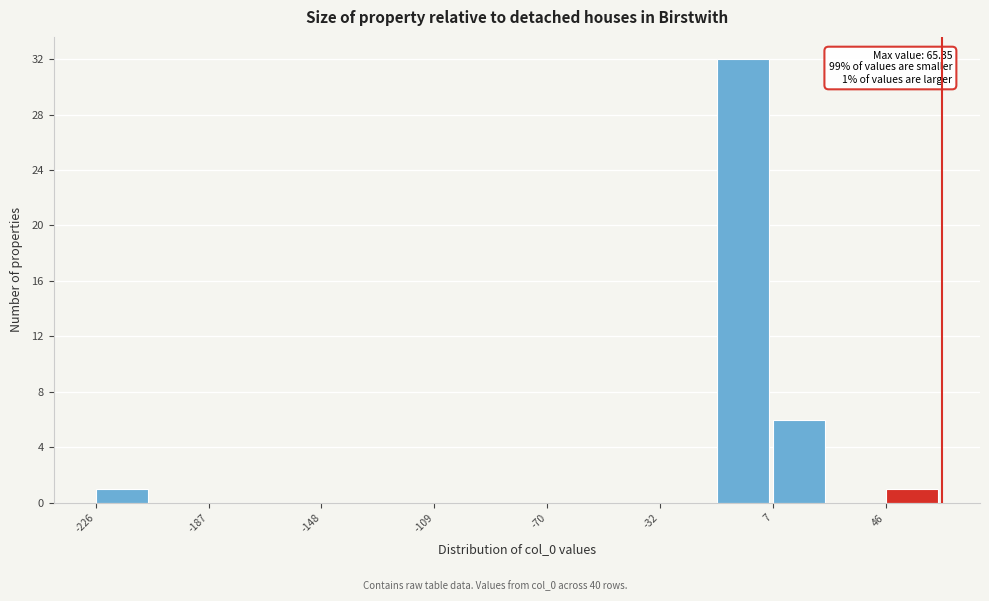

Read against the x-axis, roughly where is the centre of the tallest bar?

-5